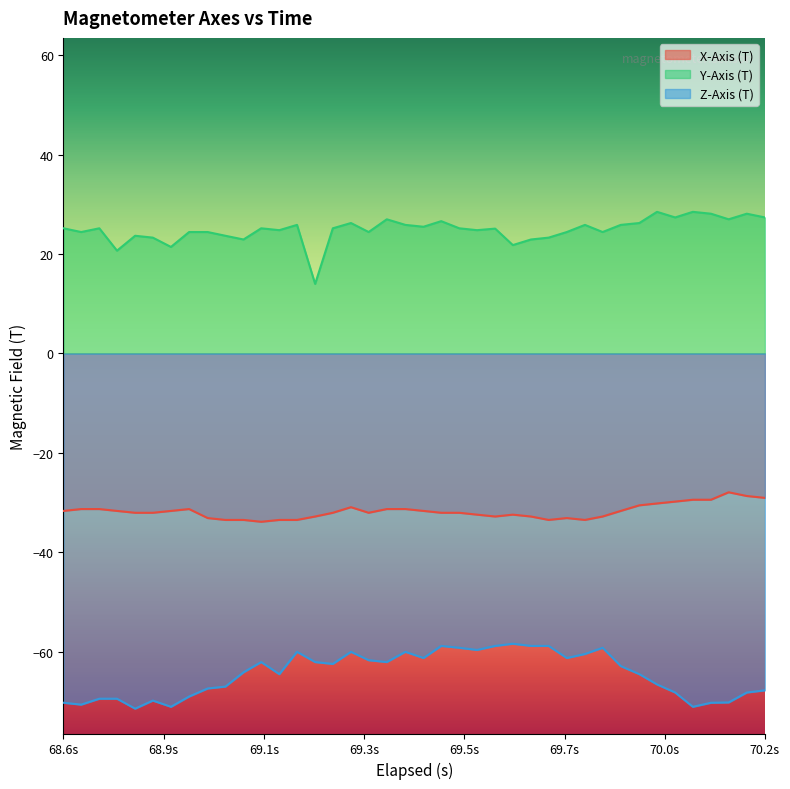

List the series in order of their overall mean, highest first.

Y-Axis (T), X-Axis (T), Z-Axis (T)